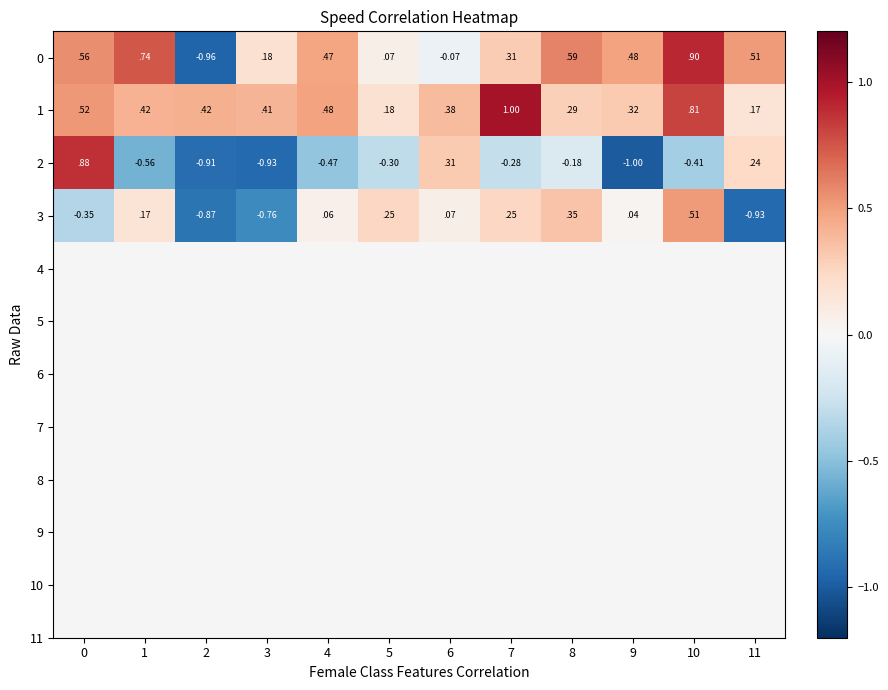

Is the value of 2 at 1 greater than the value of 3 at 4?

No